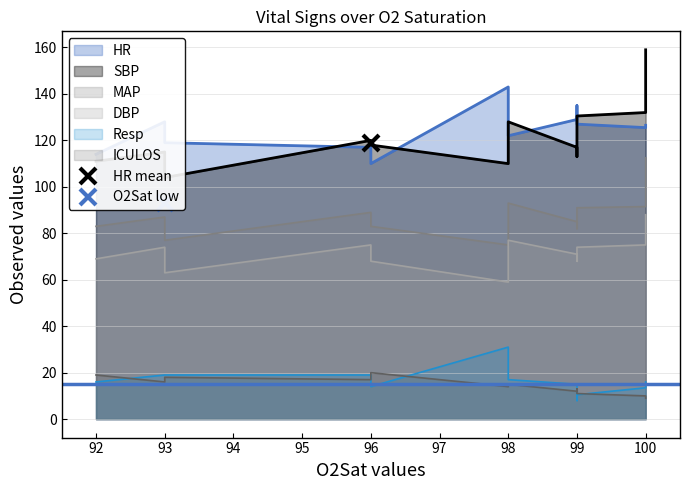

What is the sum of all DBP values?

861.0